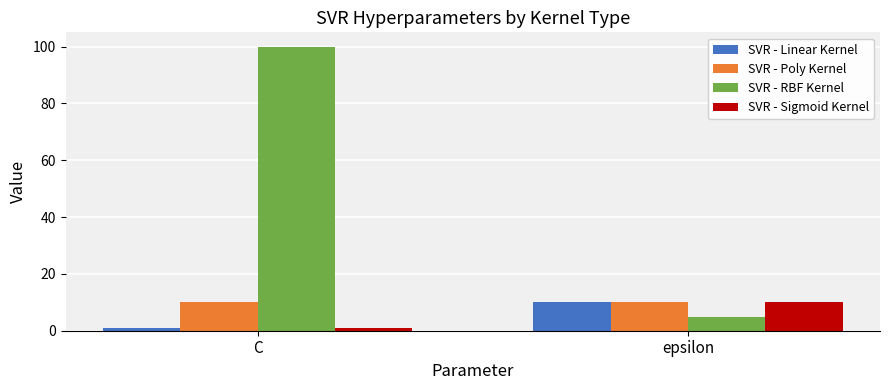

Reading left to right, list all the values displayed in this chart.

SVR - Linear Kernel: C=1	epsilon=10
SVR - Poly Kernel: C=10	epsilon=10
SVR - RBF Kernel: C=100	epsilon=5
SVR - Sigmoid Kernel: C=1	epsilon=10